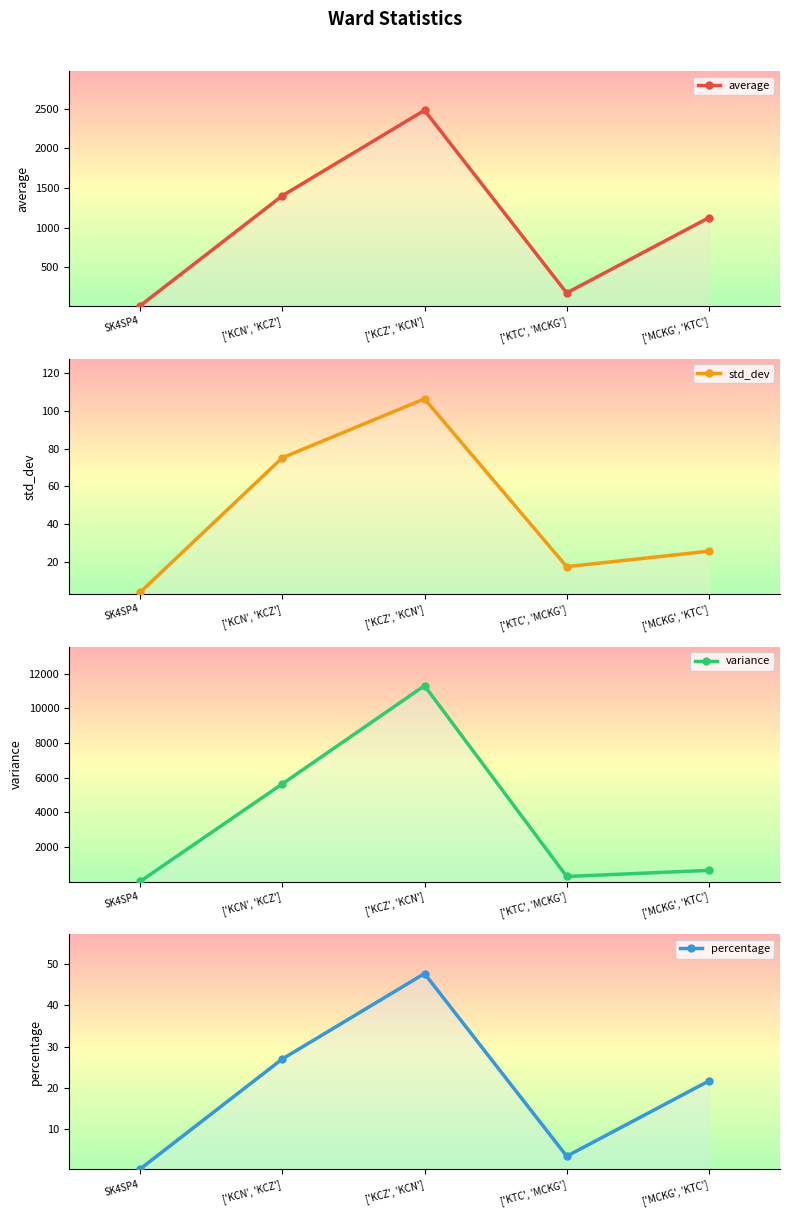

True or false: std_dev has a value of 158.5 at ['KCZ', 'KCN'].

False